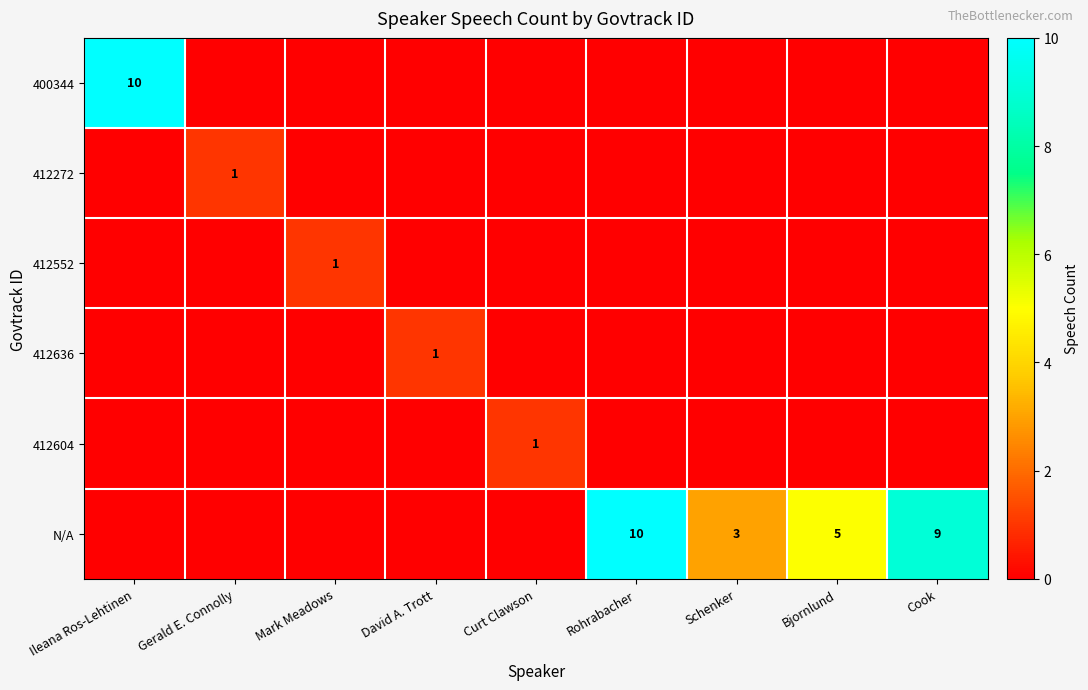

The value of N/A at Rohrabacher is 4. True or false?

False